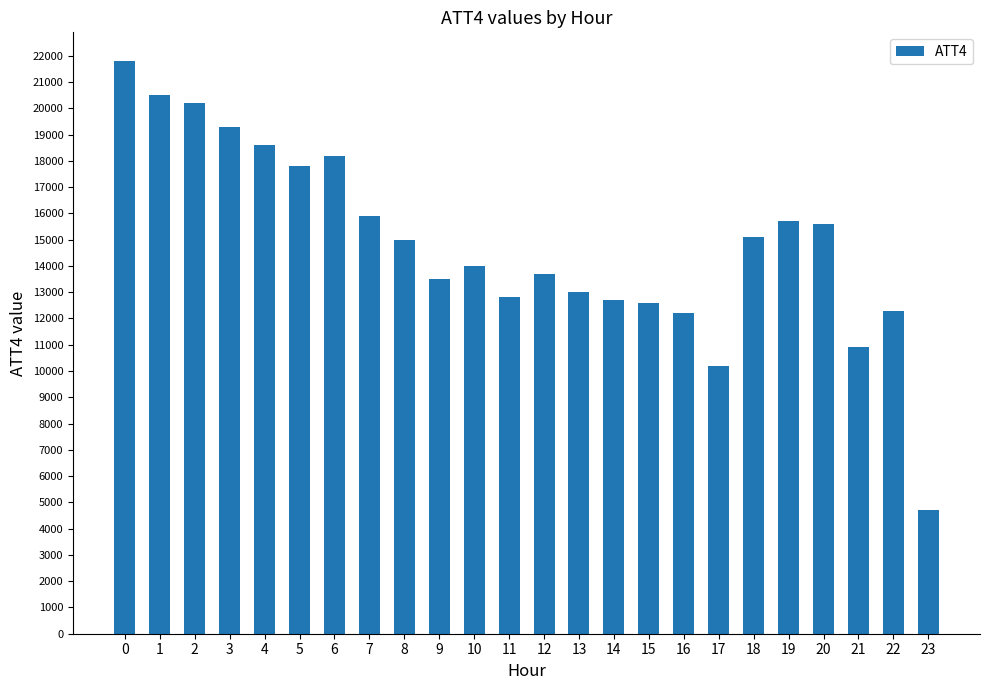

What is the difference between the second highest and second lowest values?

10300